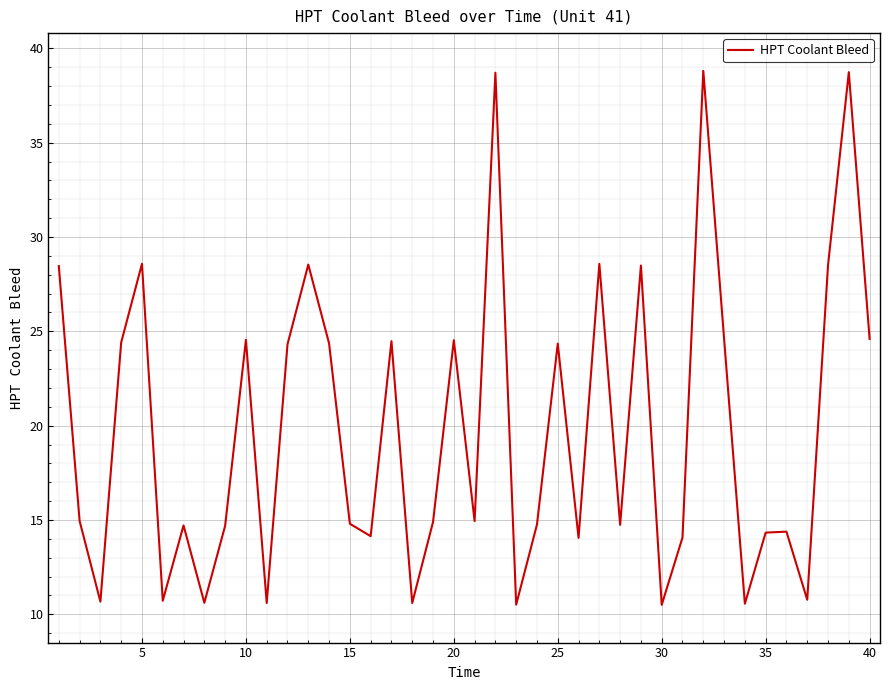

What is the minimum value shown in the chart?

10.5